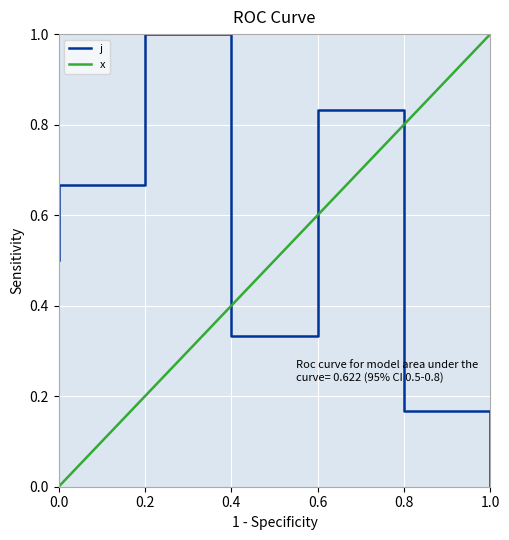

At which category does the chart reach its peak across all series?

0.2